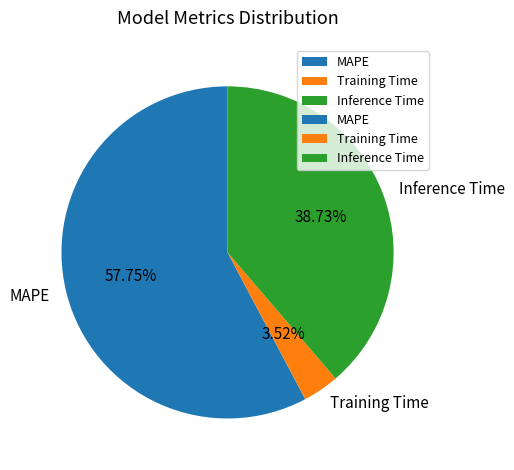

Is it true that MAPE is 58% of the pie?

True